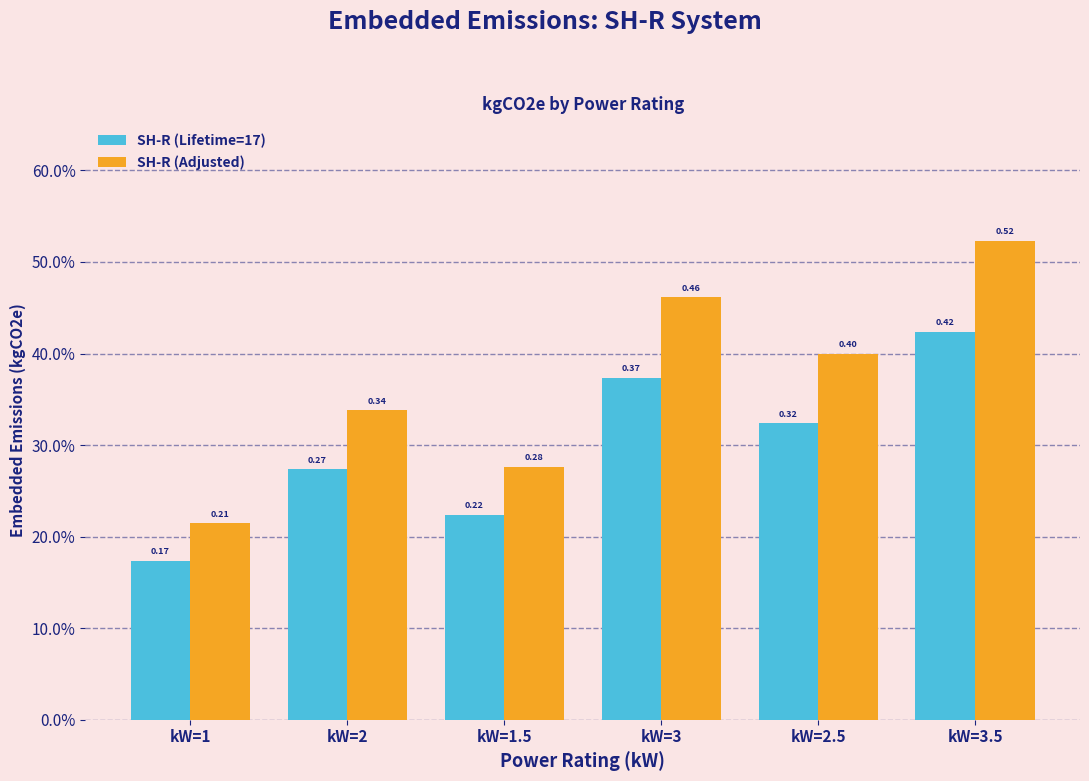

What is the difference between the maximum and minimum values in the SH-R (Adjusted) series?

0.3